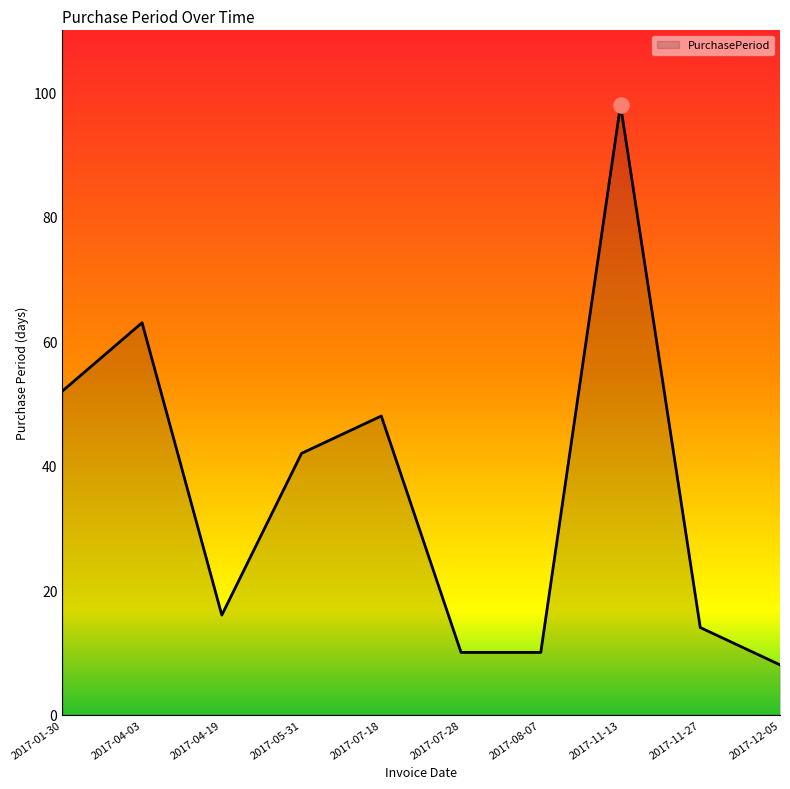

What is the change in value from 2017-01-30 to 2017-11-13?

+46